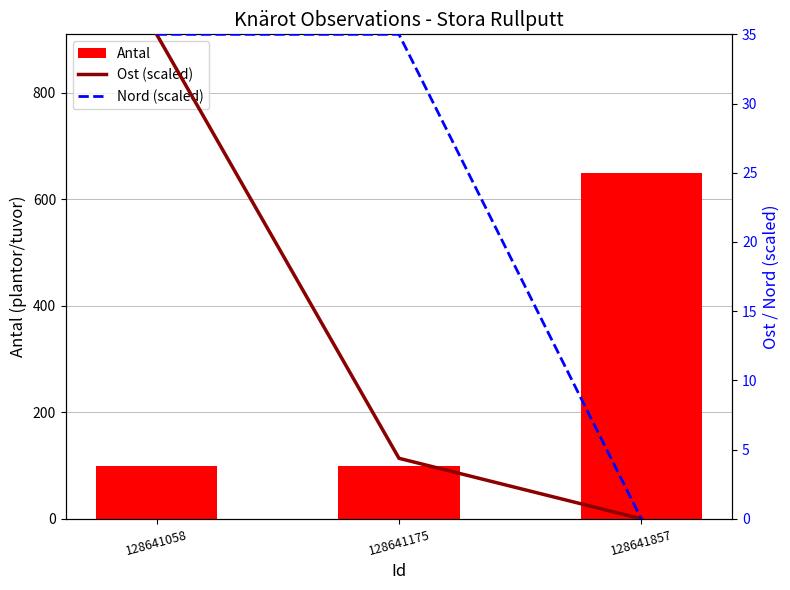

Rank the categories by Nord (scaled) value from highest to lowest.

128641058, 128641175, 128641857